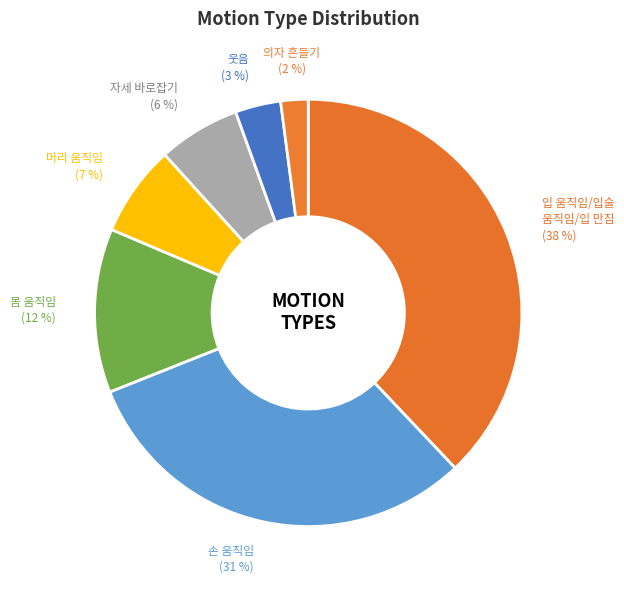

Rank the categories by value from highest to lowest.

입 움직임 / 입술 움직임 / 입 만짐, 손 움직임, 몸 움직임, 머리 움직임, 자세 바로잡기, 웃음, 의자 흔들기